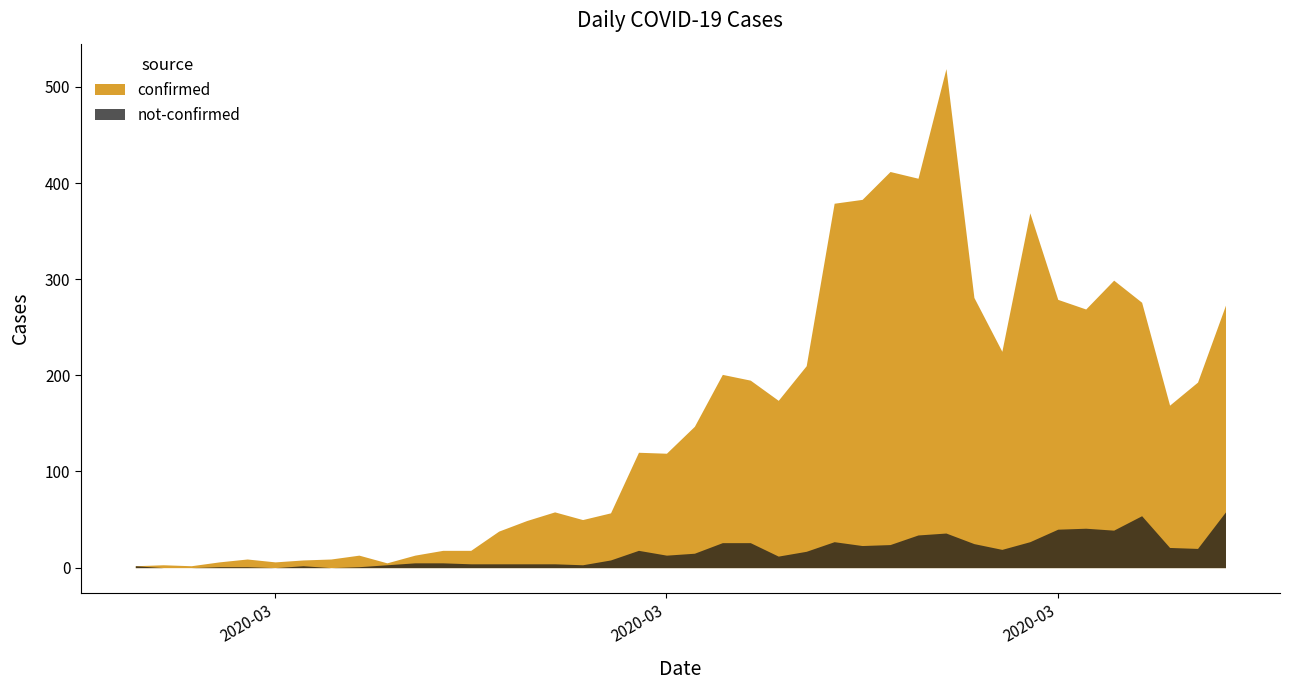

Which has a higher value, 2020-03-06 or 2020-03-08?

2020-03-06